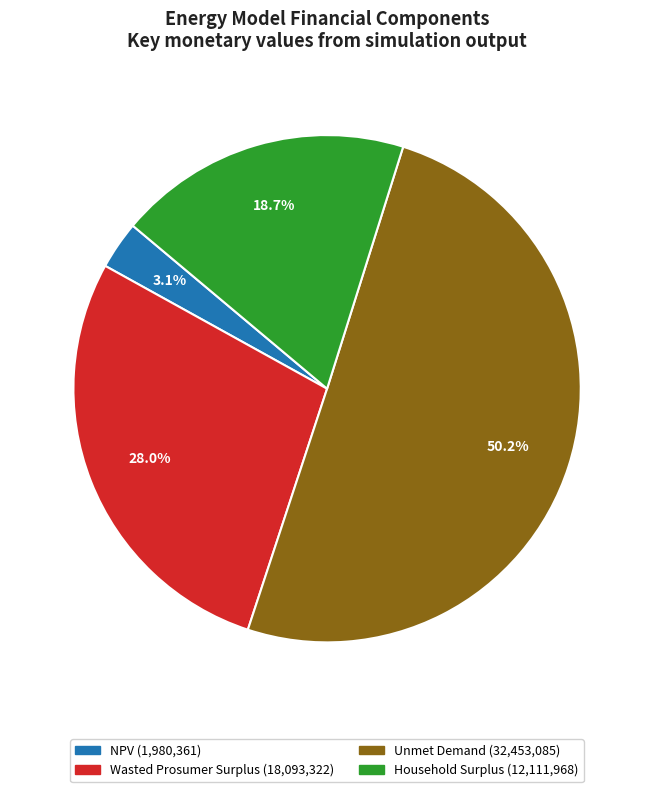

Rank the categories by value from highest to lowest.

Unmet Demand, Wasted Prosumer Surplus, Household Surplus, NPV